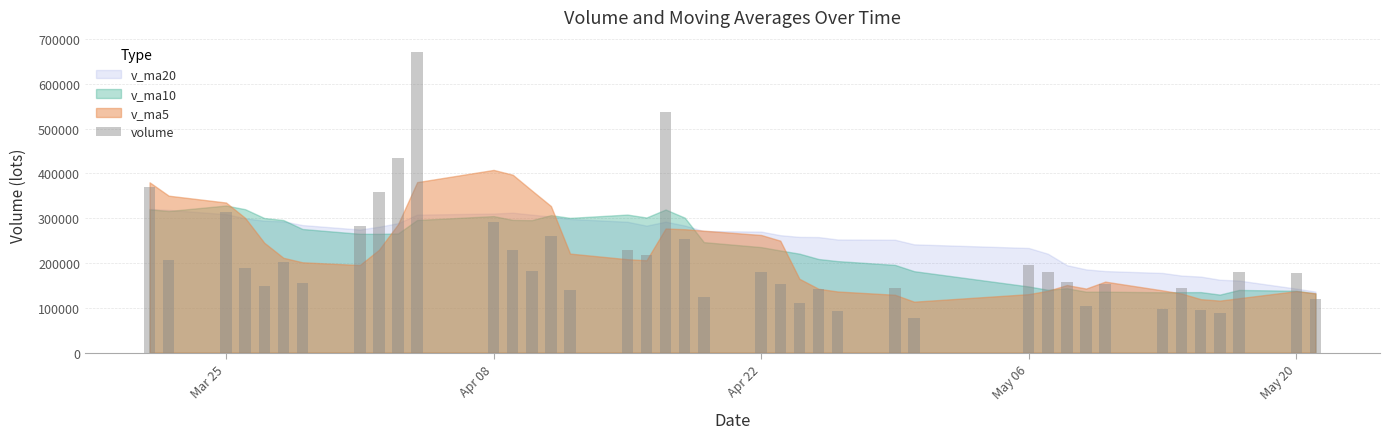

What is the greatest value displayed?

670910.1